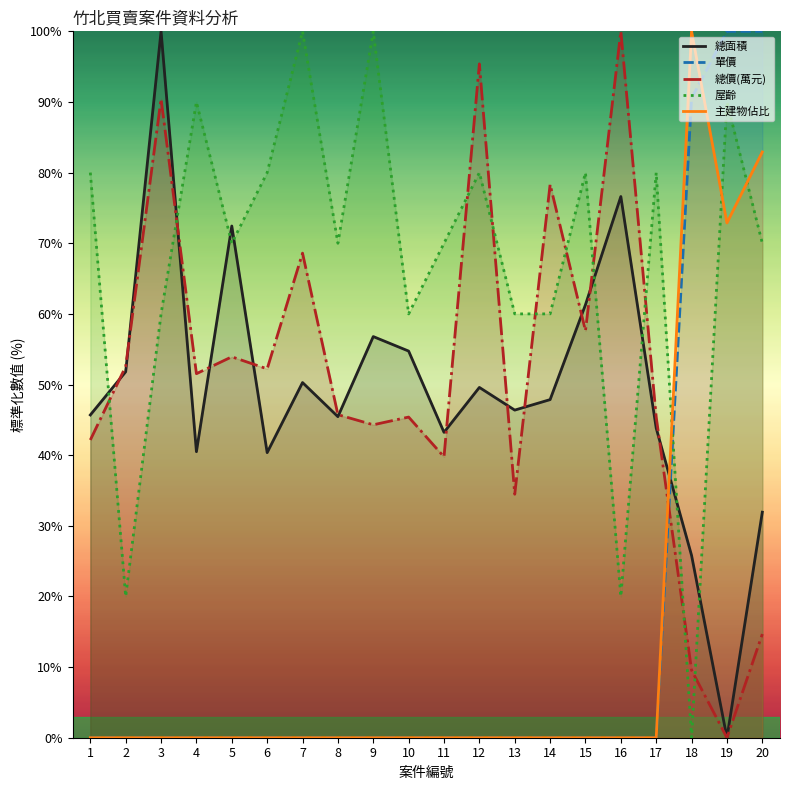

Which series has the largest total across all categories?

屋齡